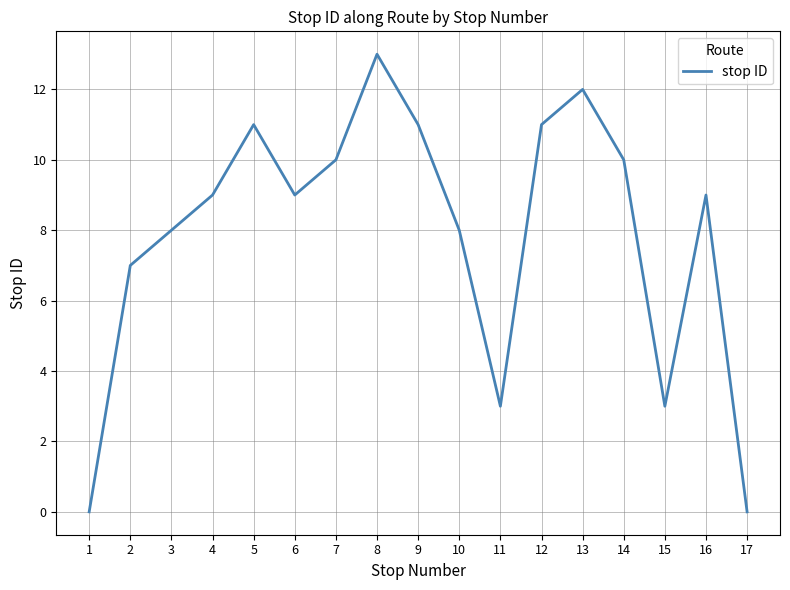

What is the change in value from 5 to 8?

+2